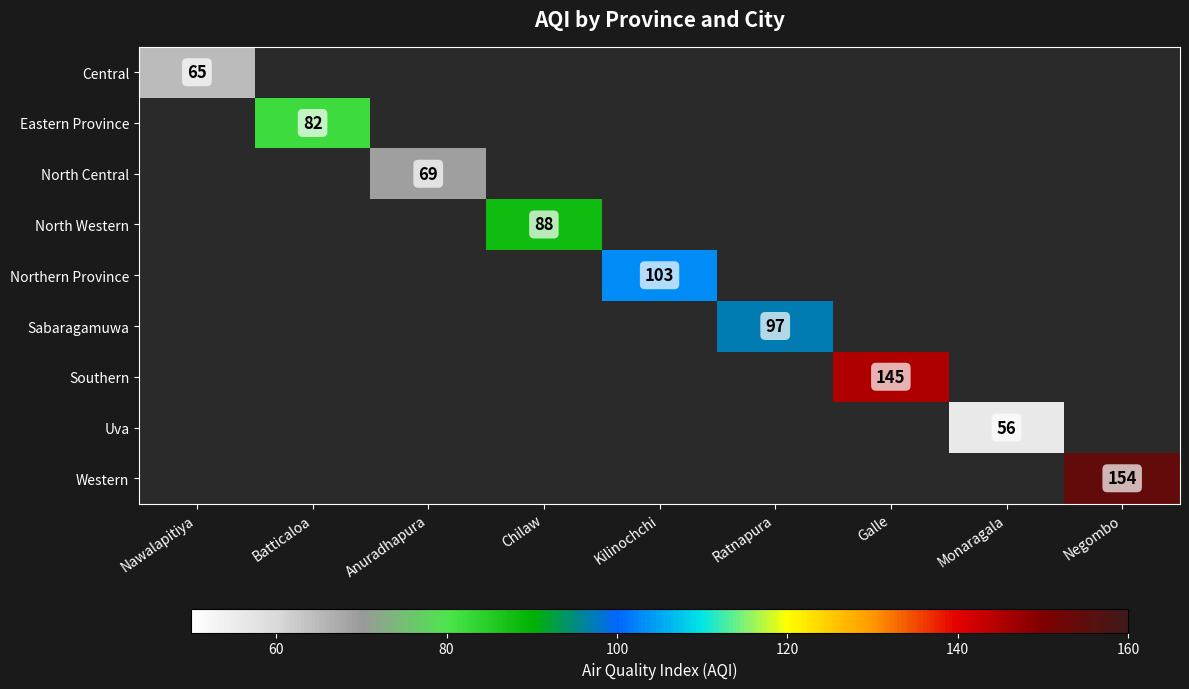

At how many categories does at least one series exceed 87?

5